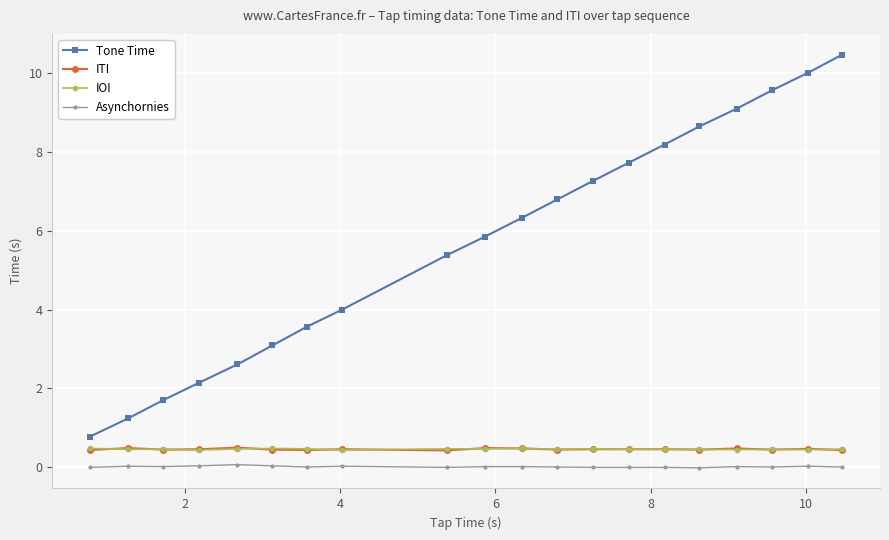

What is the value of the ITI point at the 8th from the left?

0.5